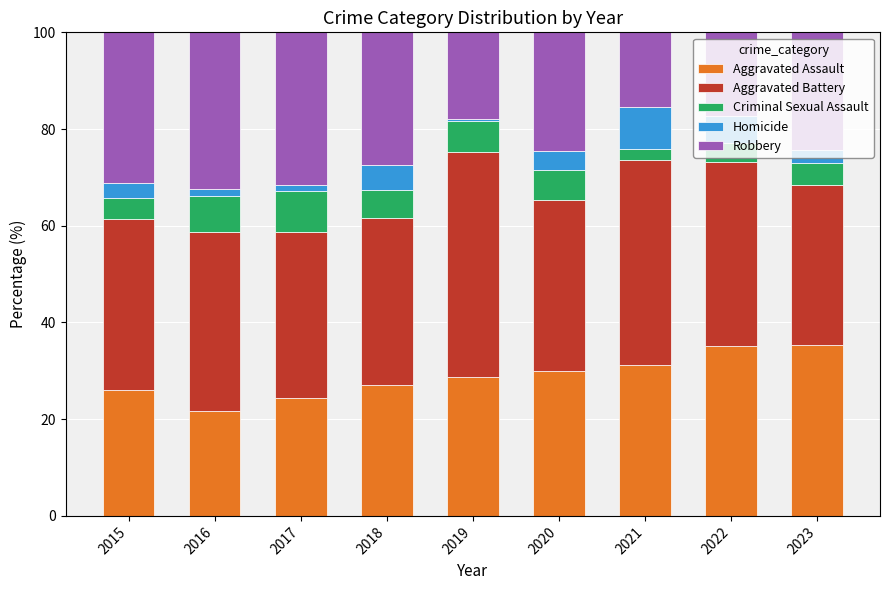

What is the approximate value of Aggravated Assault at 2018?

27.0